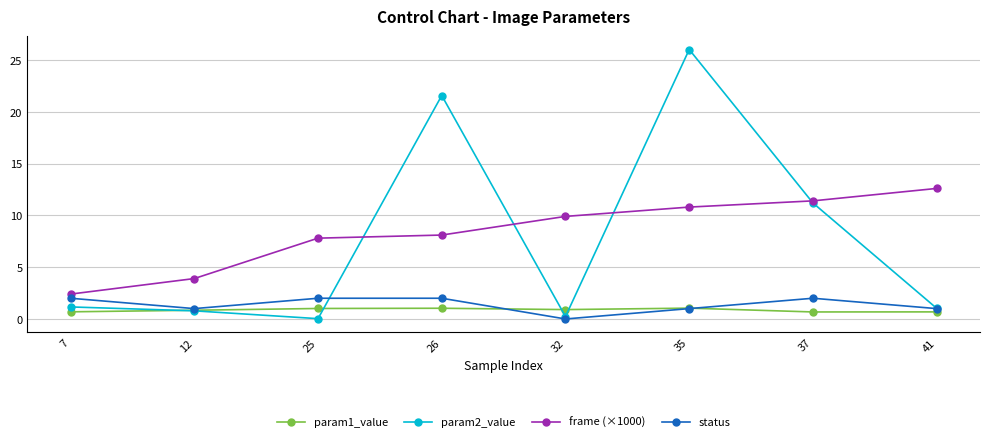

What are all the series names shown in the legend?

param1_value, param2_value, frame (×1000), status